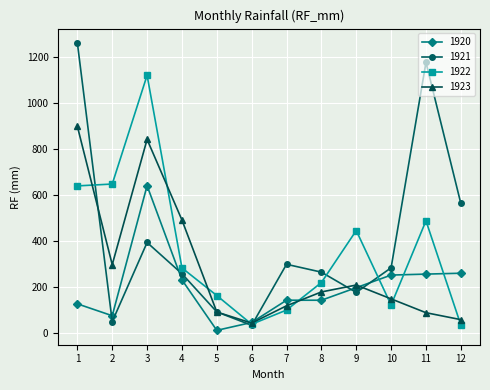

Does the chart display data point markers on the line(s)?

Yes